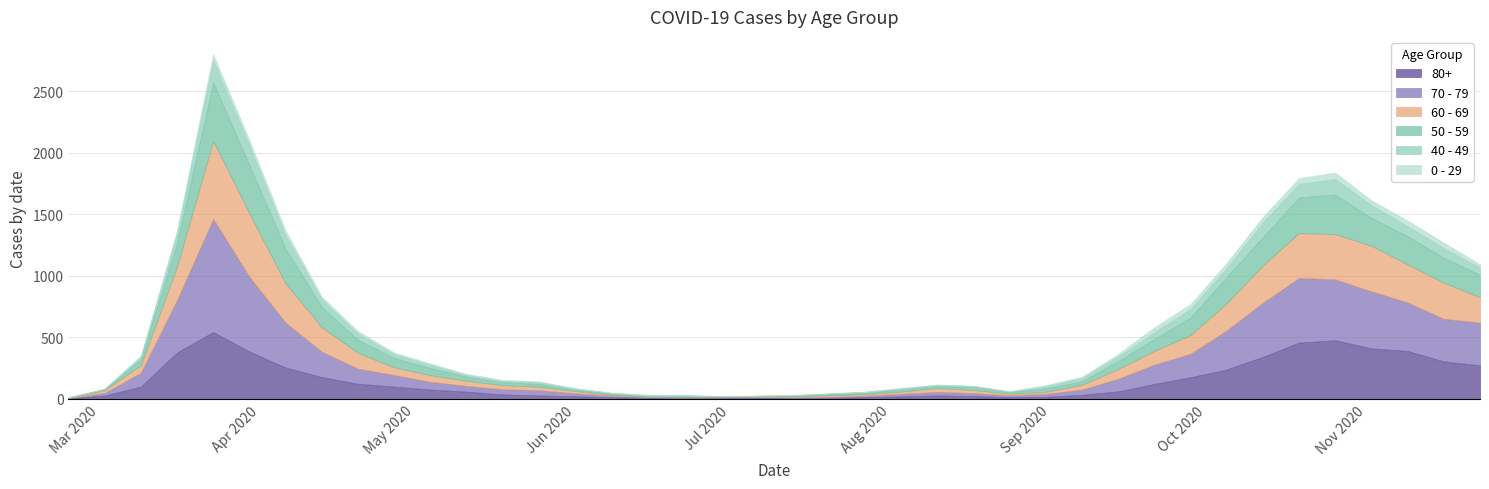

How many interior local valleys does the 80+ series have?

3